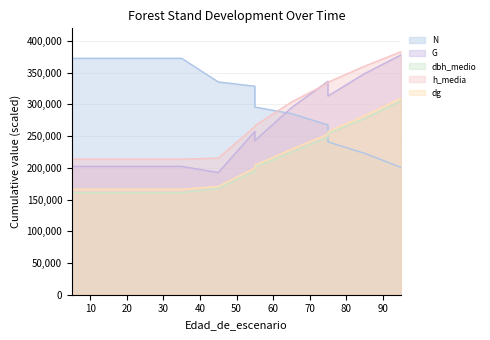

List the series in order of their peak value, lowest first.

dbh_medio, dg, N, G, h_media